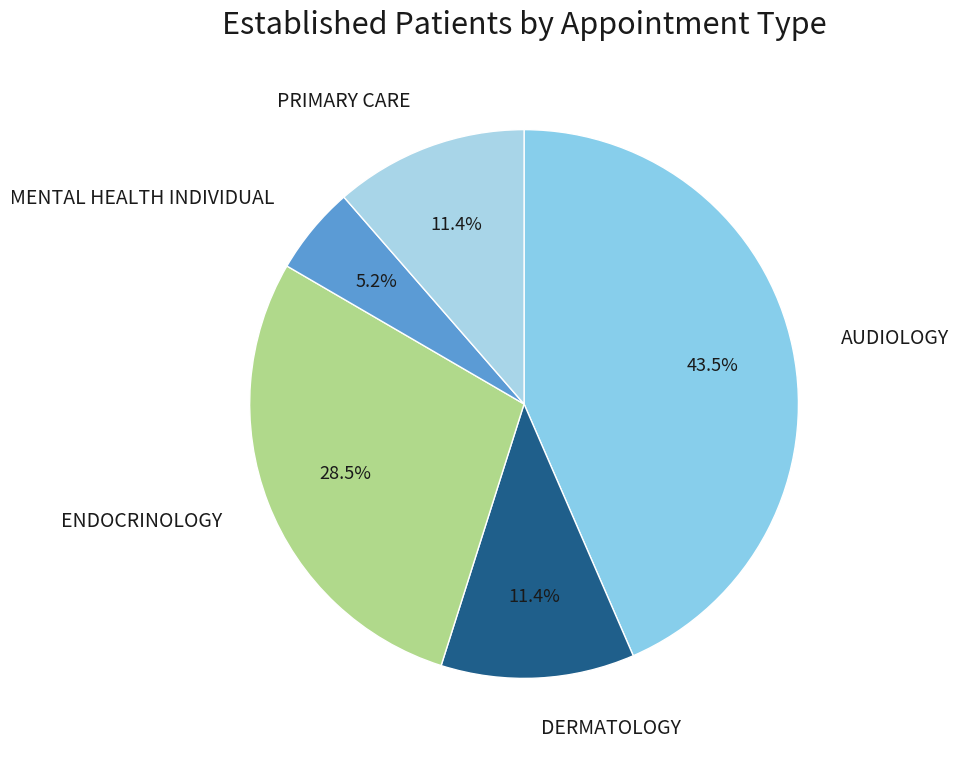

How many segments does this pie chart have?

5